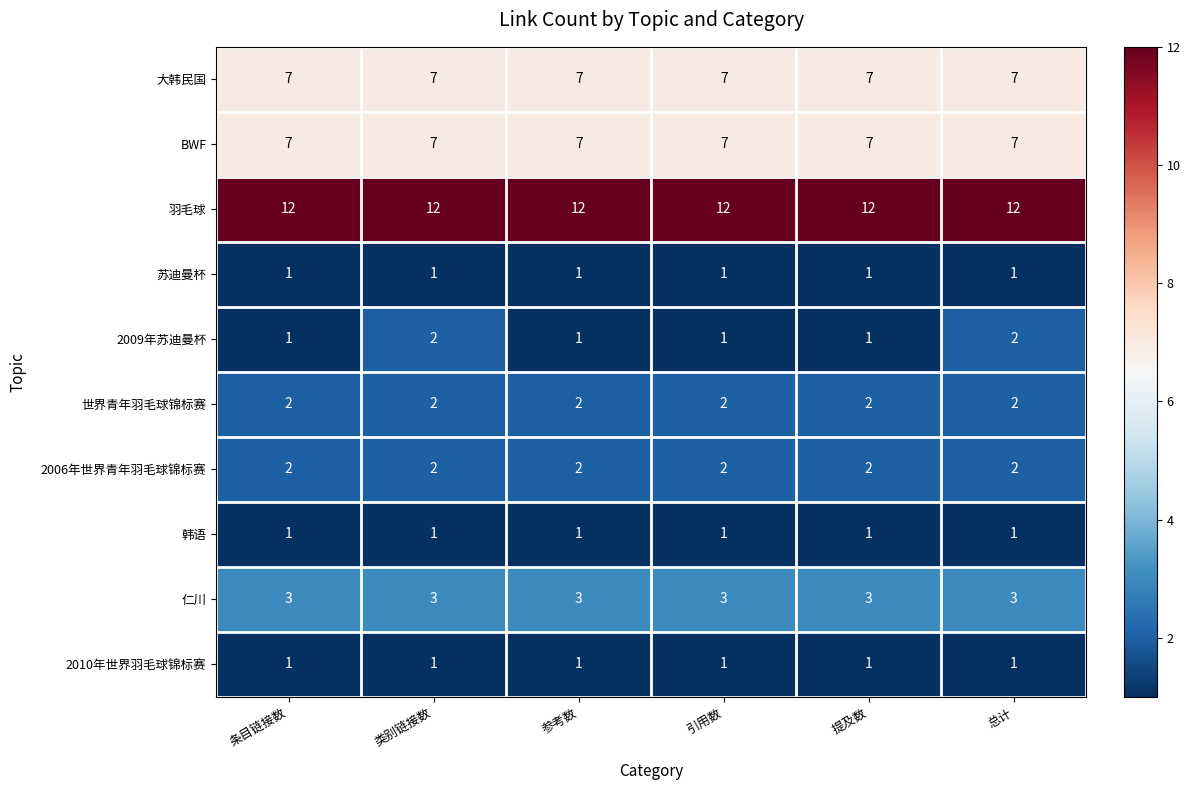

Is it true that 仁川 equals 1 at 类别链接数?

False